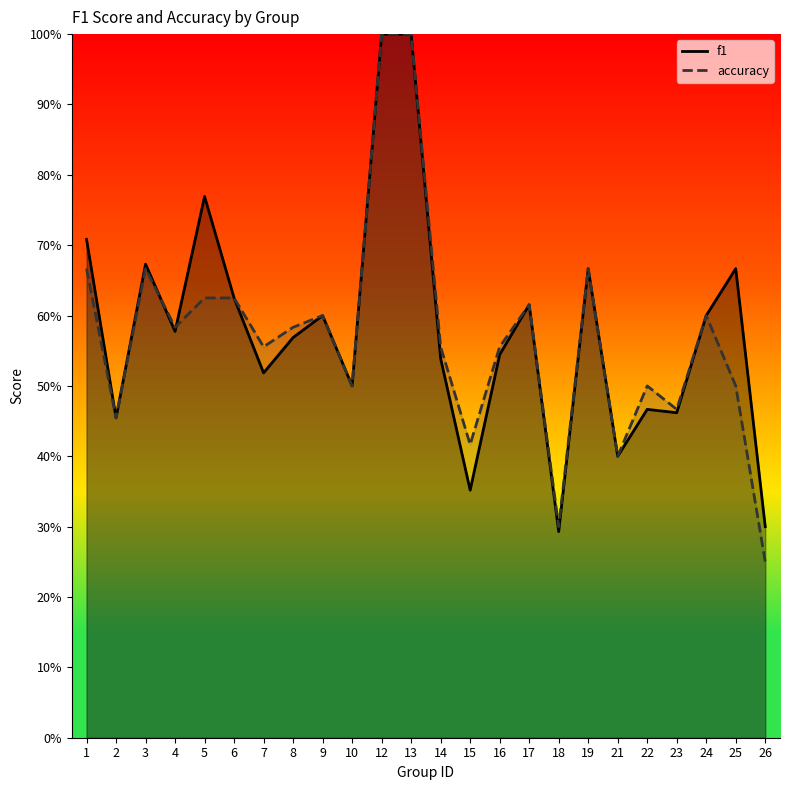

Between which two adjacent categories do accuracy and f1 first intersect?

3 and 4